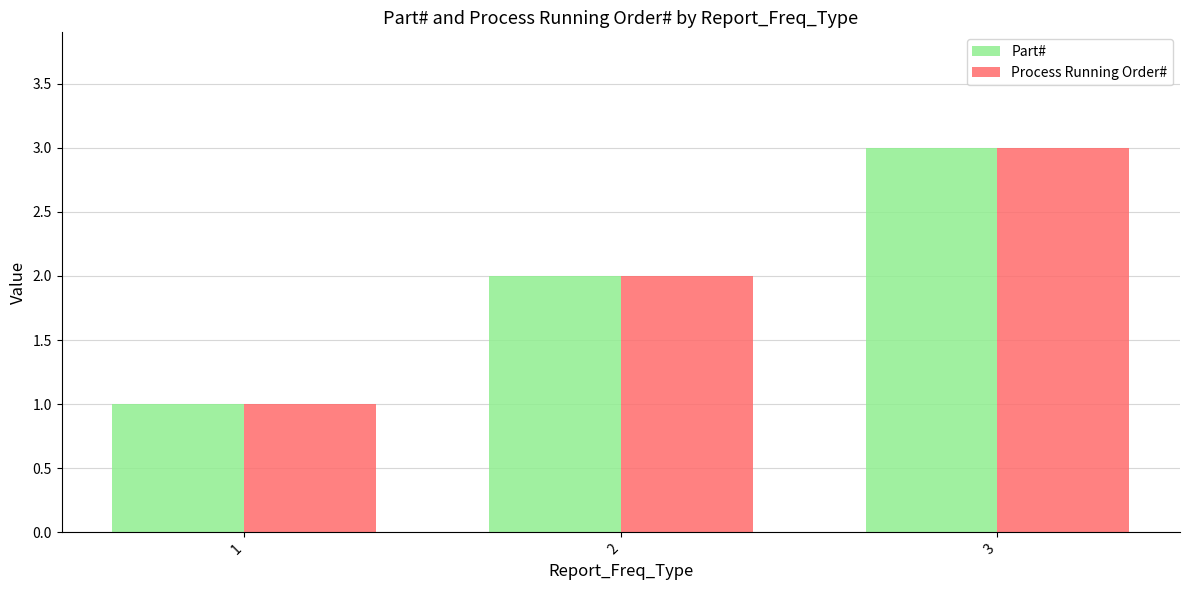

True or false: Part# has a value of 1 at 1.

True